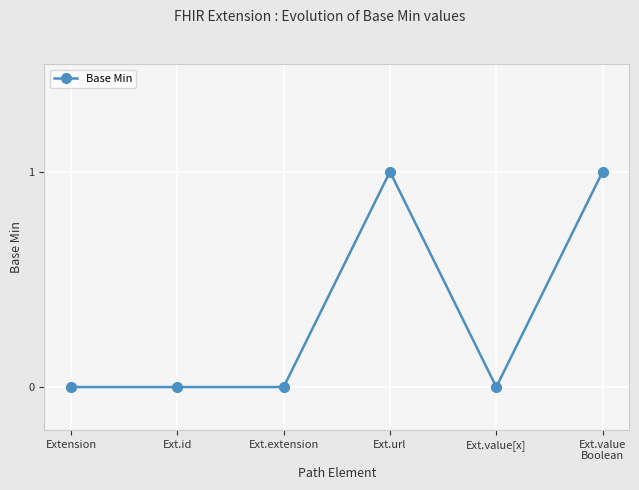

Reading left to right, list all the values displayed in this chart.

Extension=0	Ext.id=0	Ext.extension=0	Ext.url=1	Ext.value[x]=0	Ext.value
Boolean=1